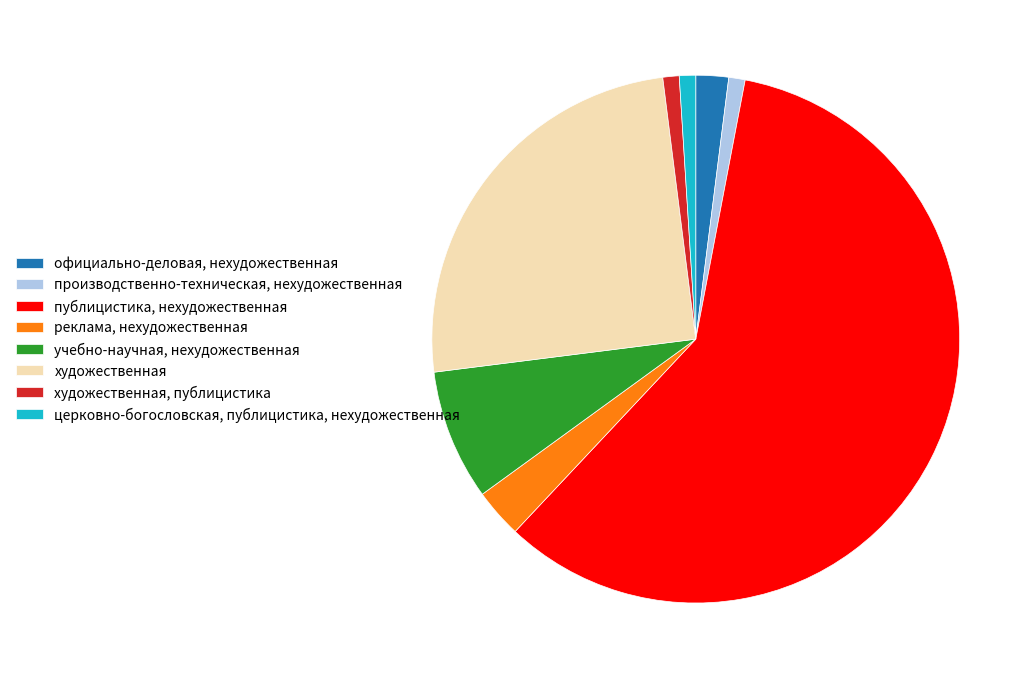

Which category has the biggest portion of the pie?

публицистика, нехудожественная